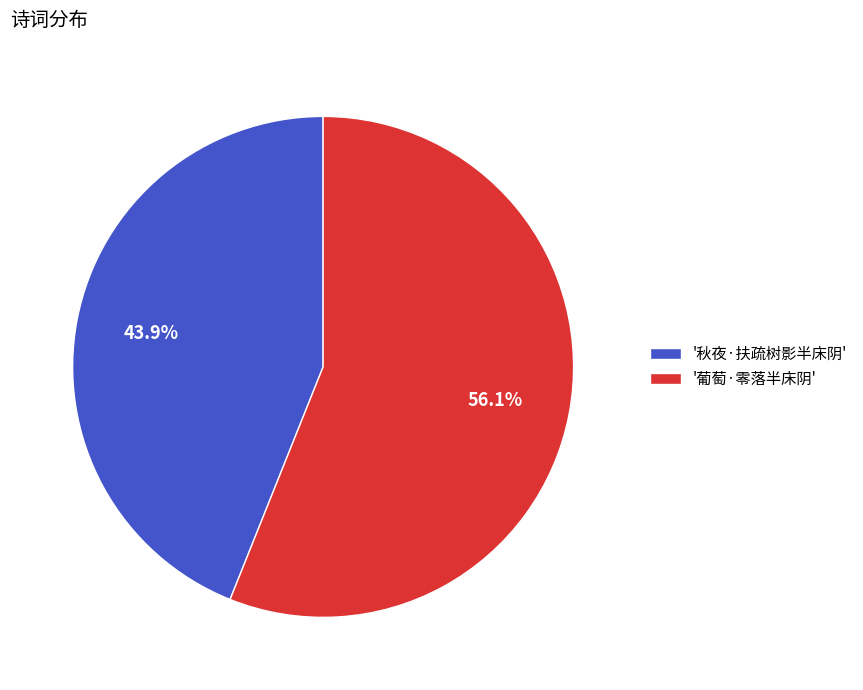

How many slices are in this pie chart?

2